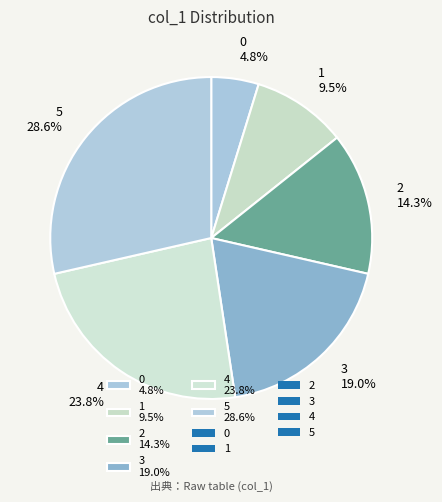

To the nearest percent, what is the combined percentage of 5 and 1?

38%